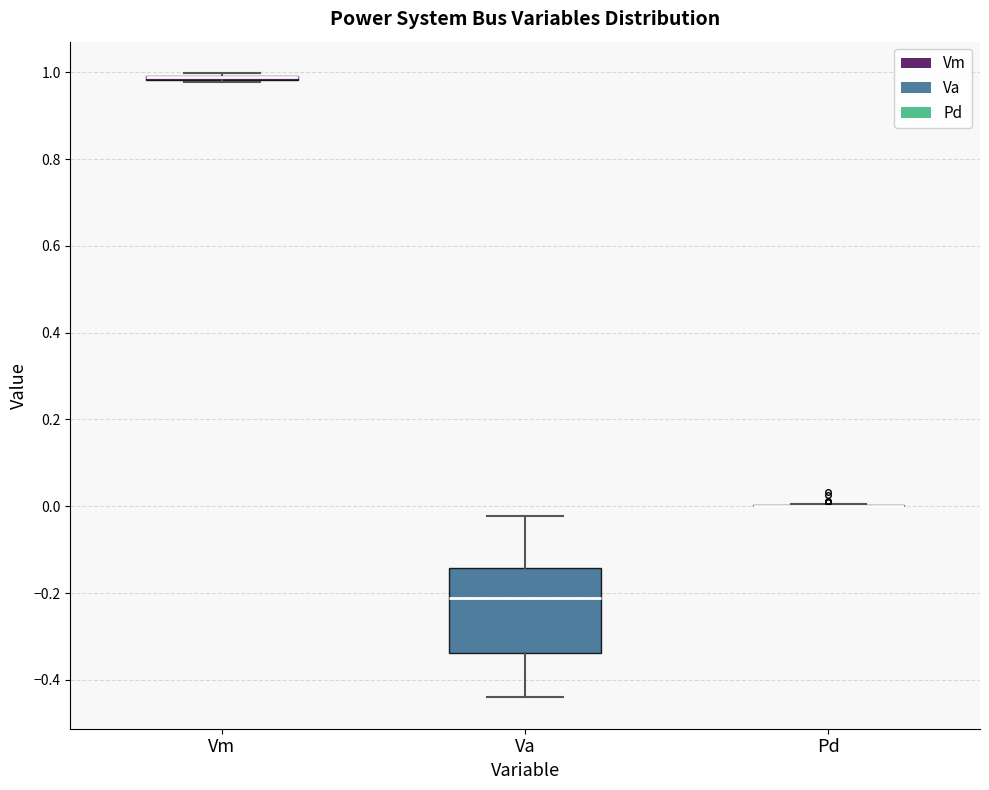

Where is the lower edge of the box for Vm on the y-axis? The values are not printed on the chart, so give them approximately, as read against the axis.

0.98